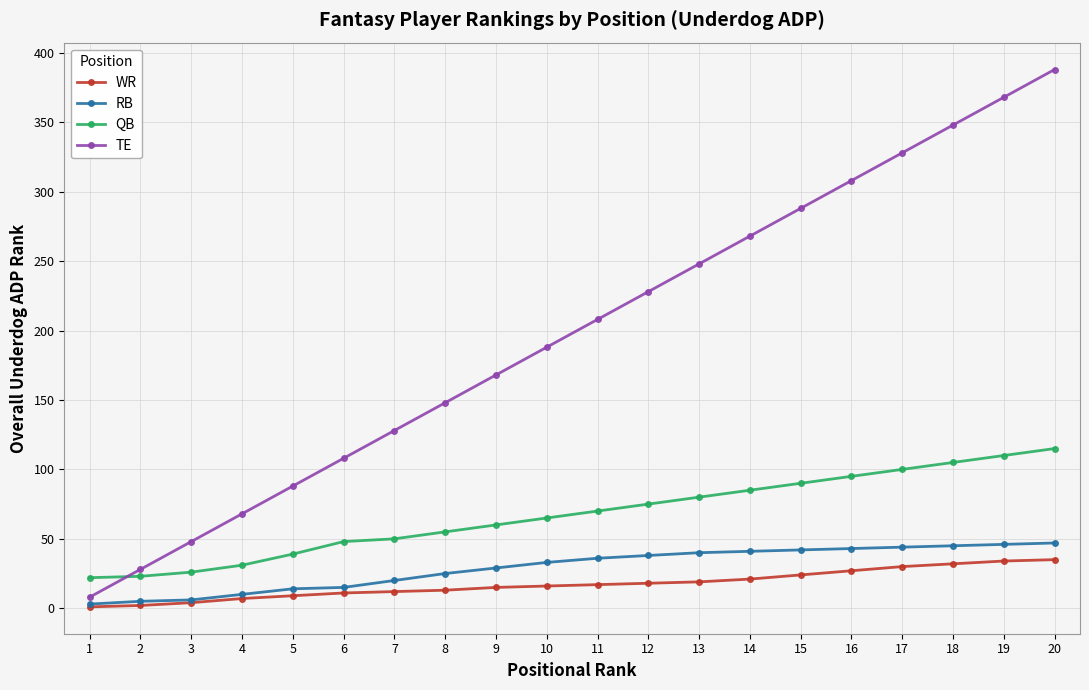

What is the total value across all series at 8?

241